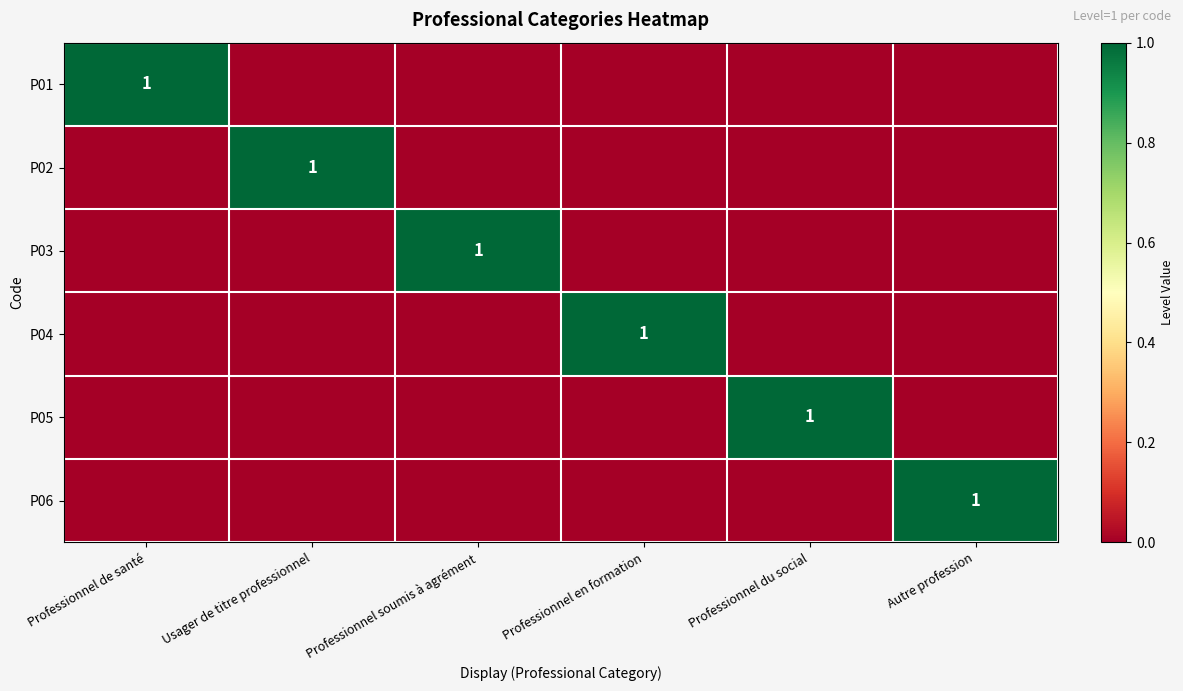

How many P06 values are between 0 and 1?

6